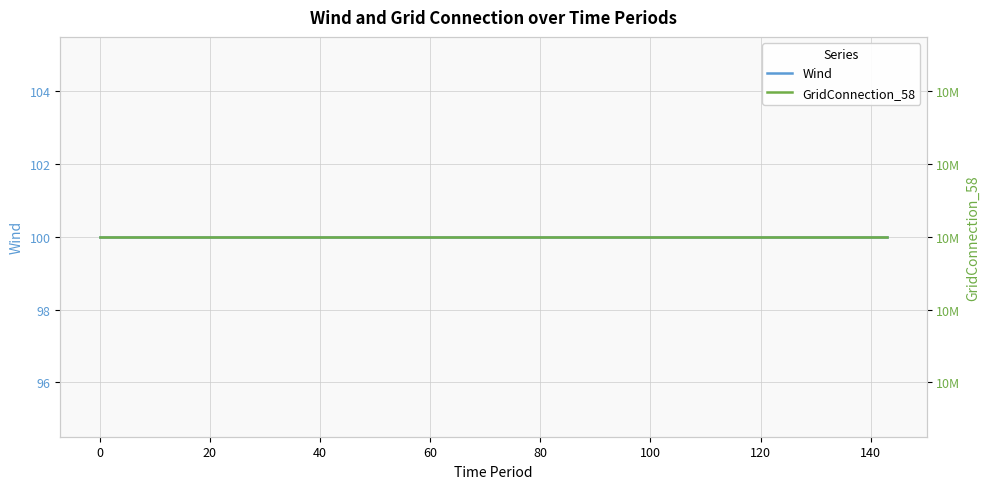

What are all the series names shown in the legend?

Wind, GridConnection_58